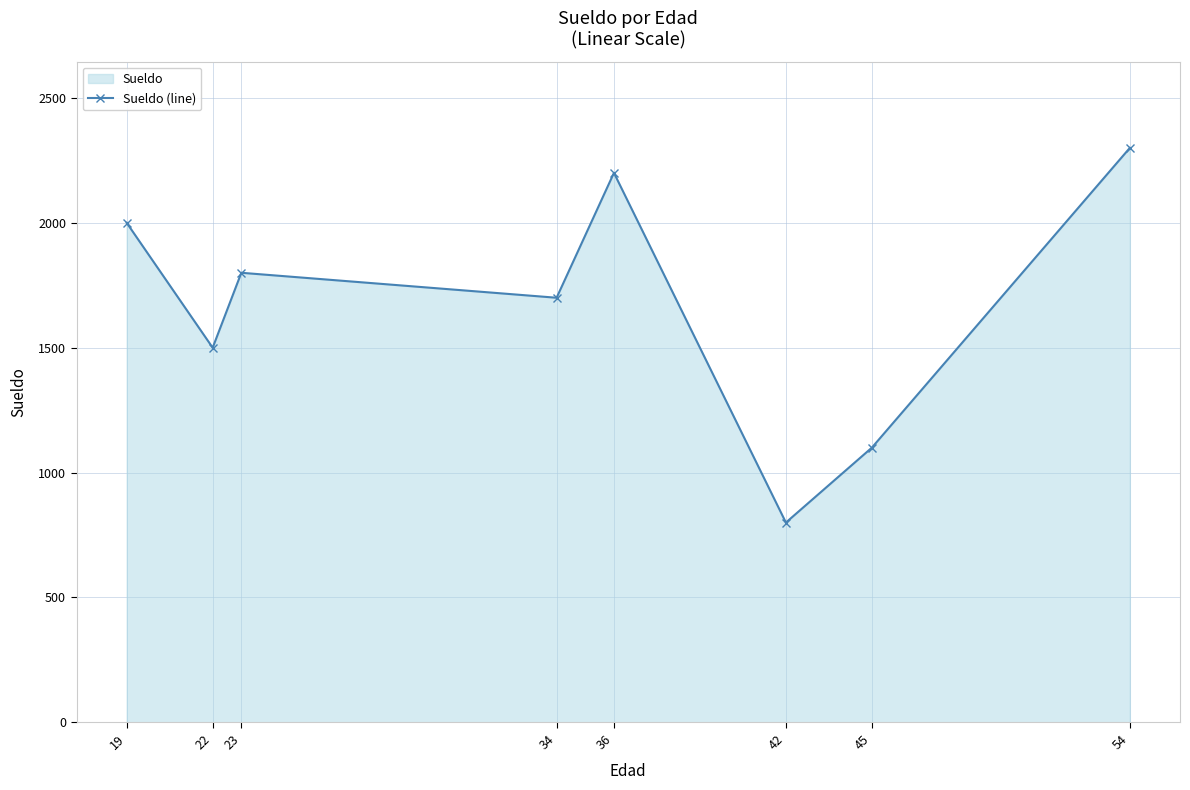

Read the value at 54.

2300